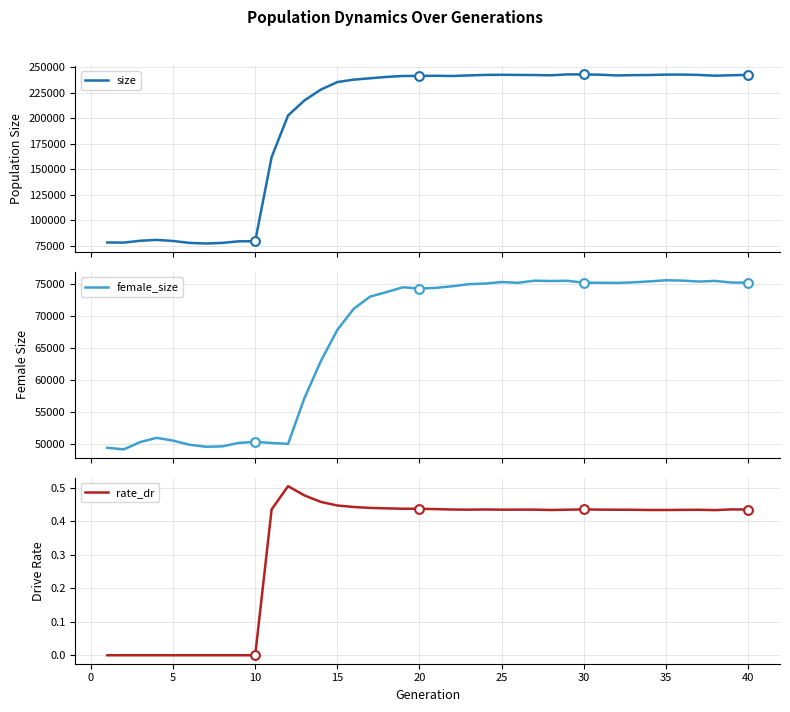

Which series has the largest total across all categories?

size